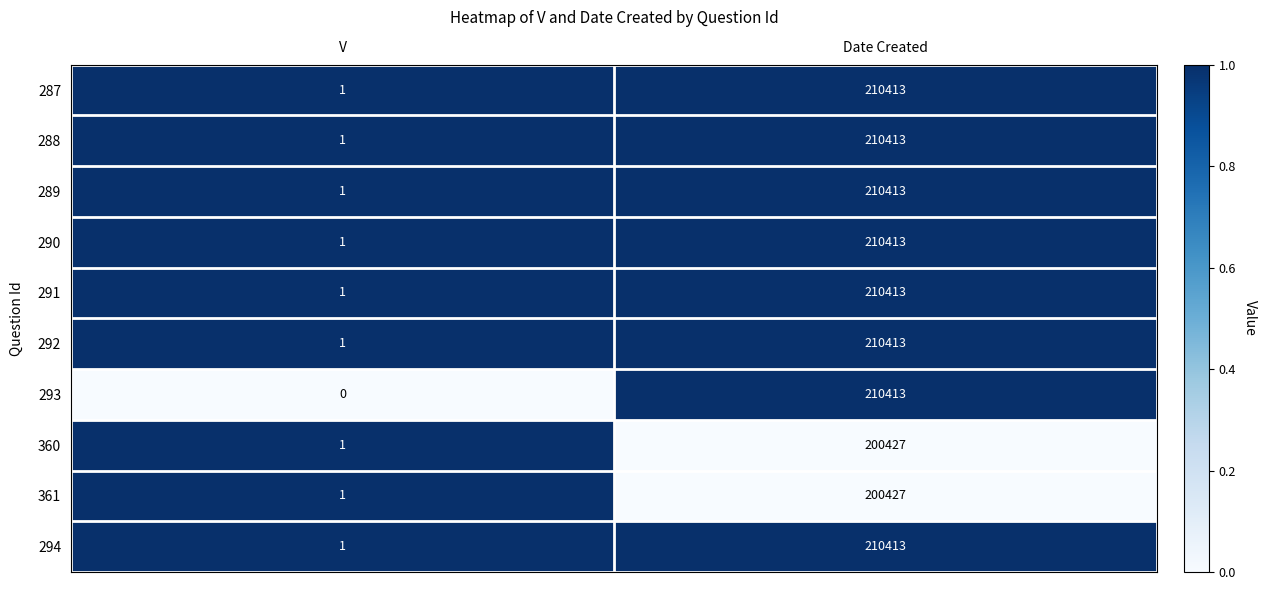

At which label is 289 closest to 105207?

V